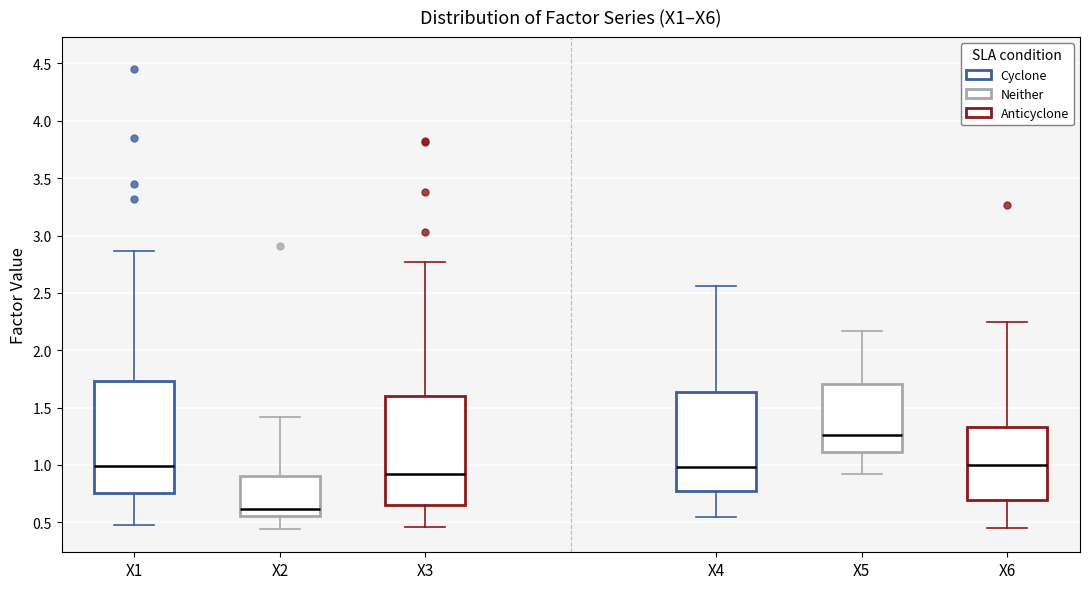

Which box has the highest median line?

X5